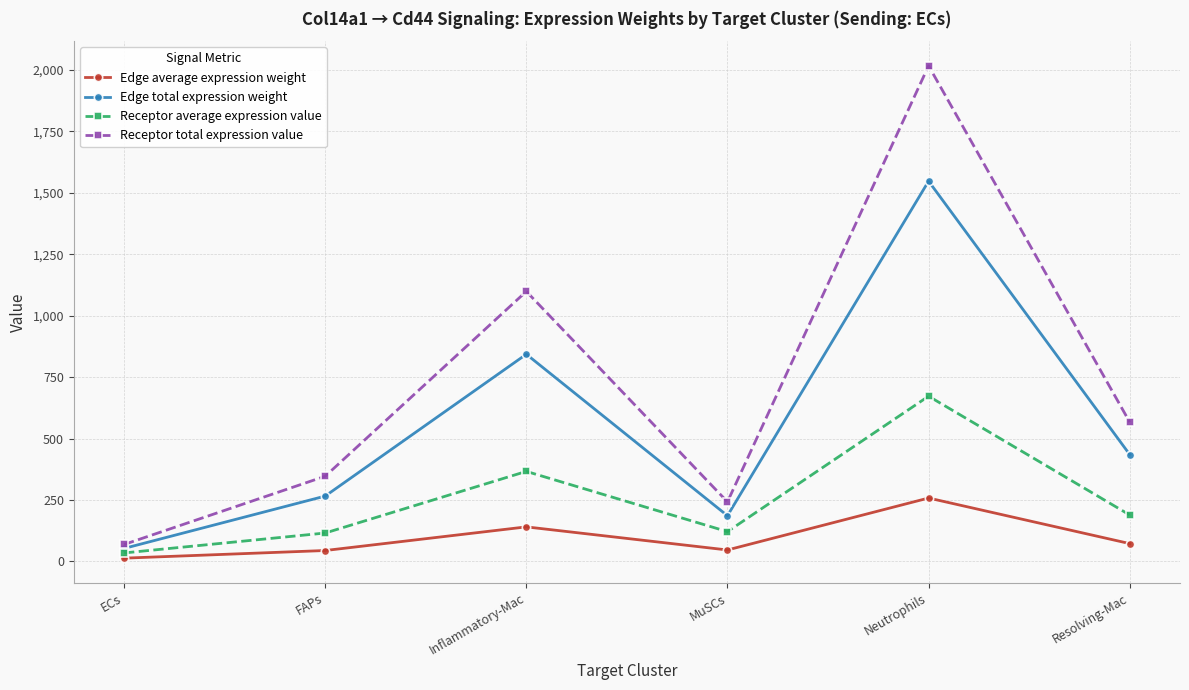

What position from the right is Resolving-Mac?

1